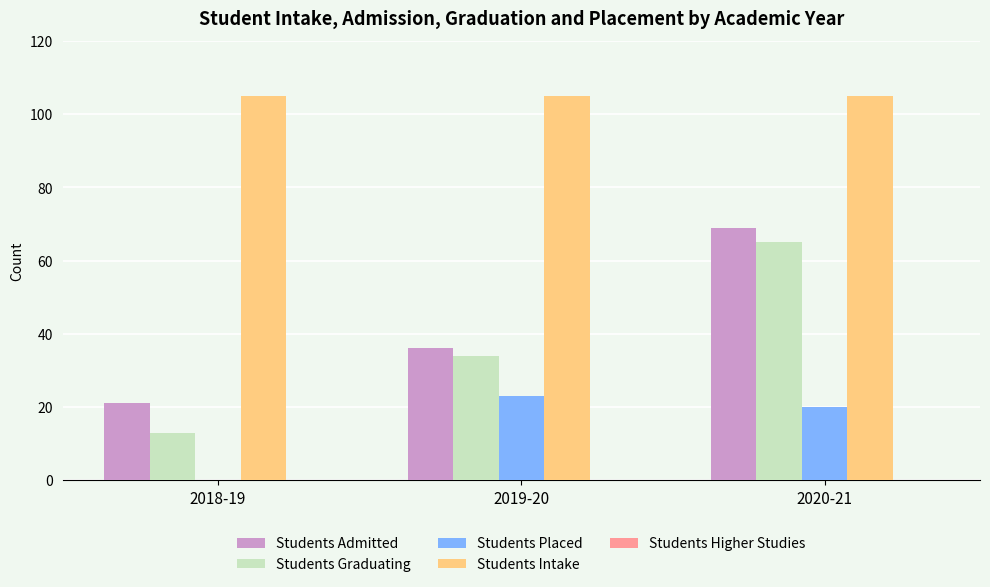

At which category is the sum across all series the highest?

2020-21